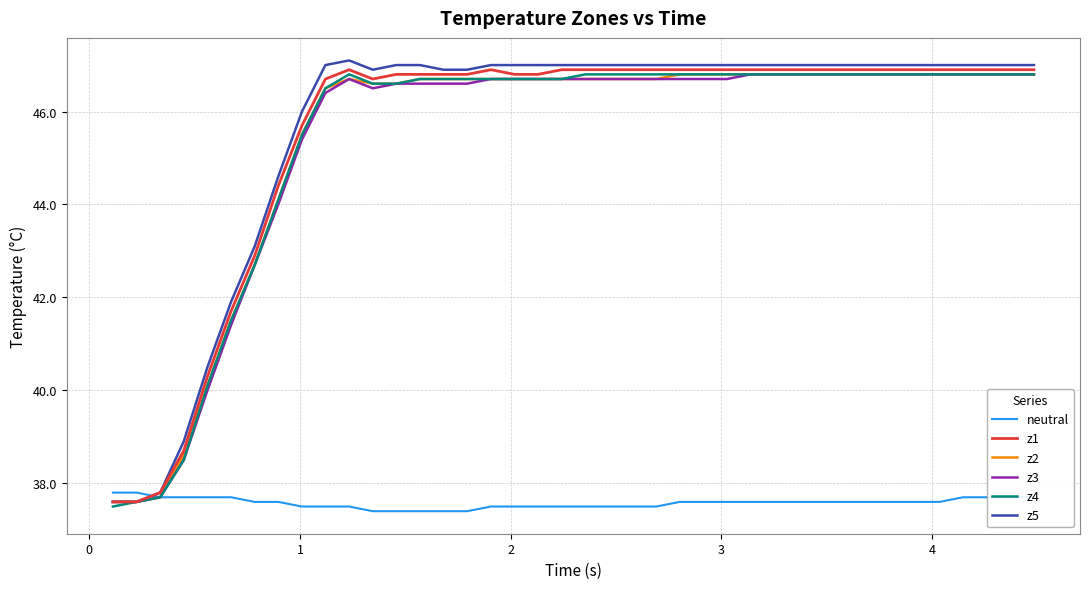

At how many categories does at least one series exceed 44?

33